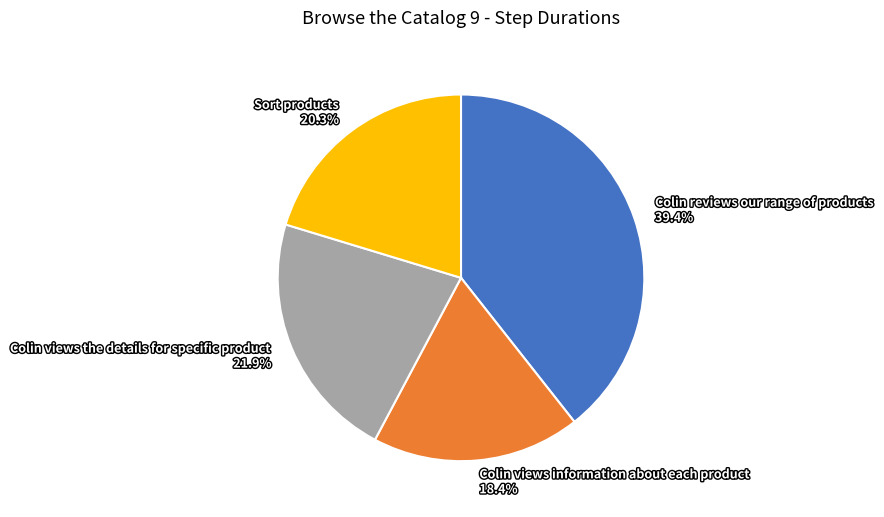

To the nearest percent, what is the difference between the largest and smallest slice percentages?

21%